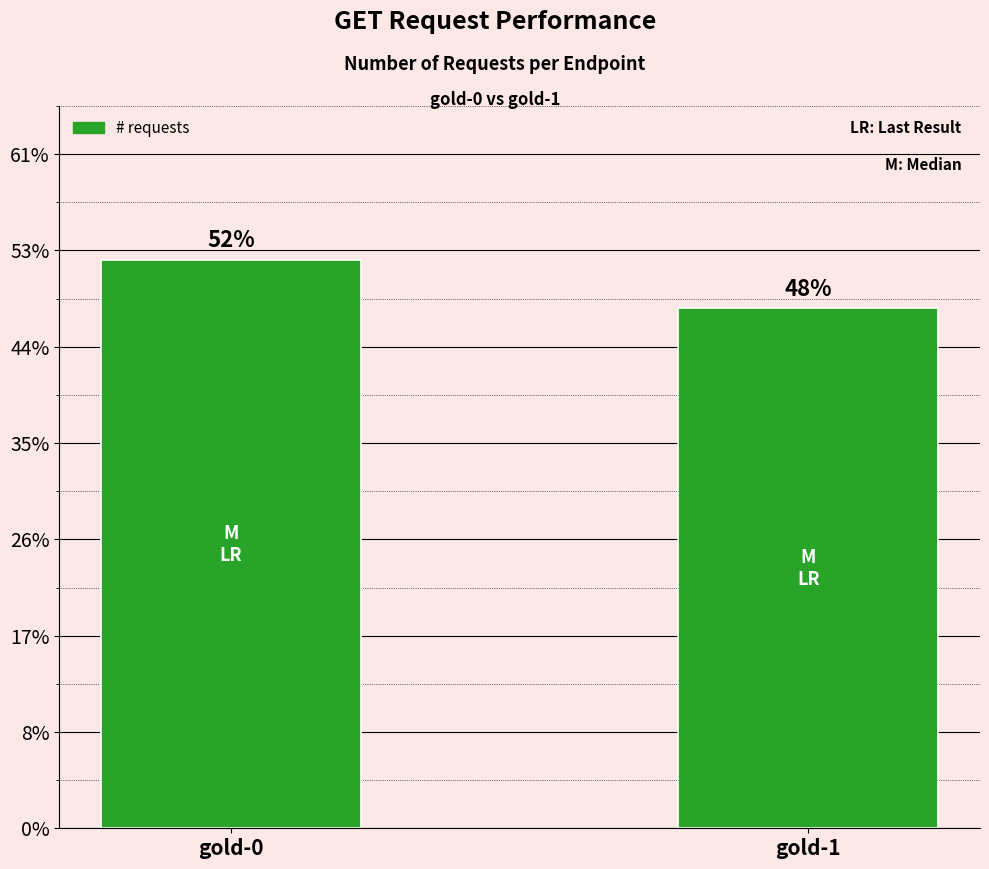

Rank the categories by value from lowest to highest.

gold-1, gold-0